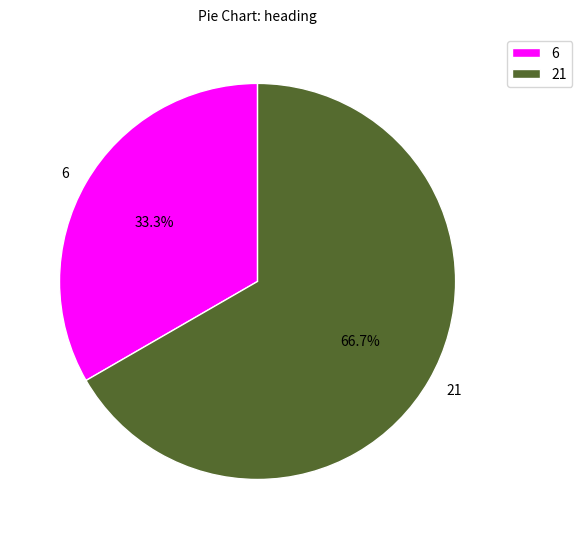

Is there any slice that represents more than half of the pie?

Yes